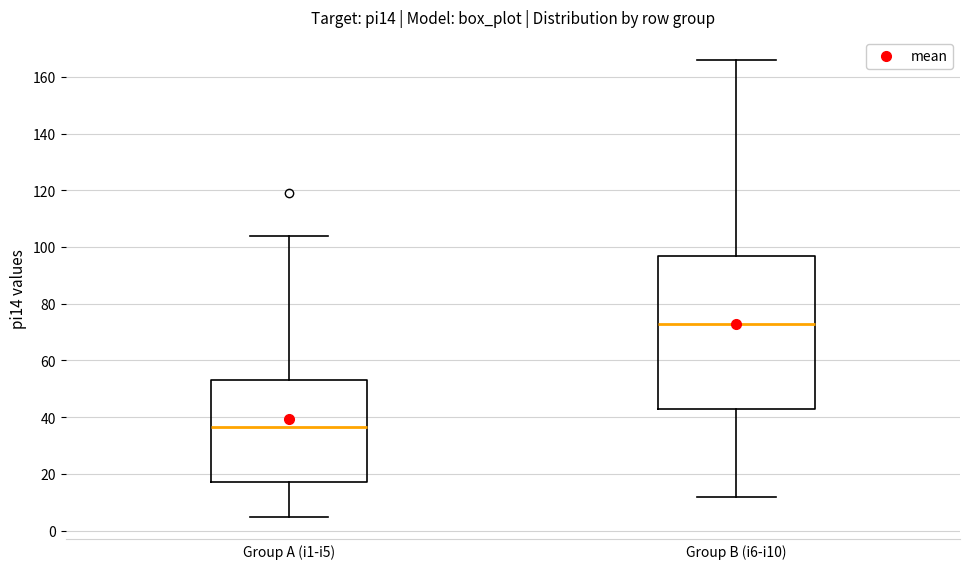

Which box's median line is the highest?

Group B (i6-i10)